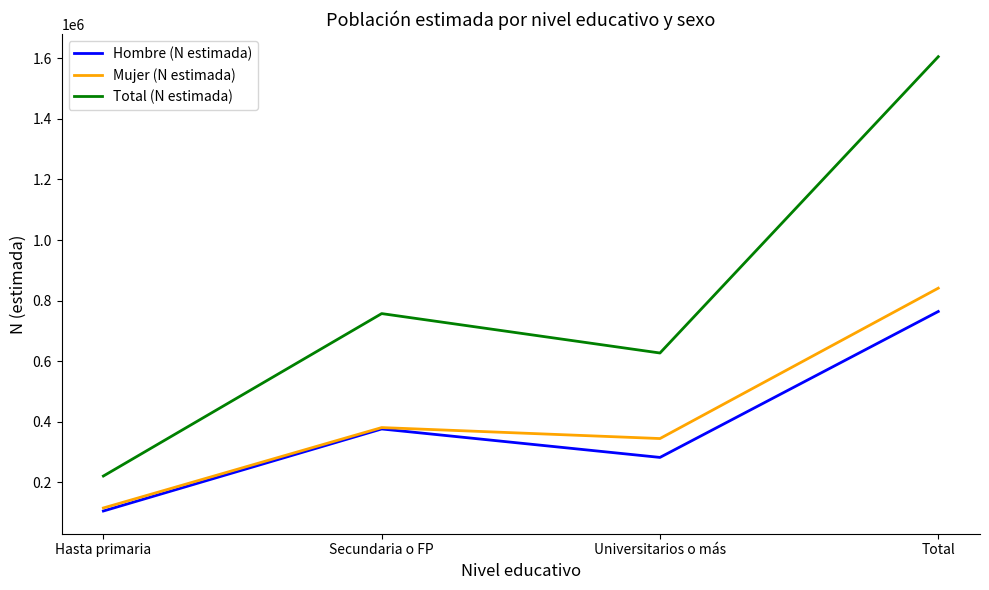

Reading left to right, extract all data points from this chart.

Hombre (N estimada): Hasta primaria=105459	Secundaria o FP=376262	Universitarios o más=282377	Total=764099
Mujer (N estimada): Hasta primaria=115501	Secundaria o FP=380889	Universitarios o más=344653	Total=841044
Total (N estimada): Hasta primaria=220961	Secundaria o FP=757151	Universitarios o más=627031	Total=1605143